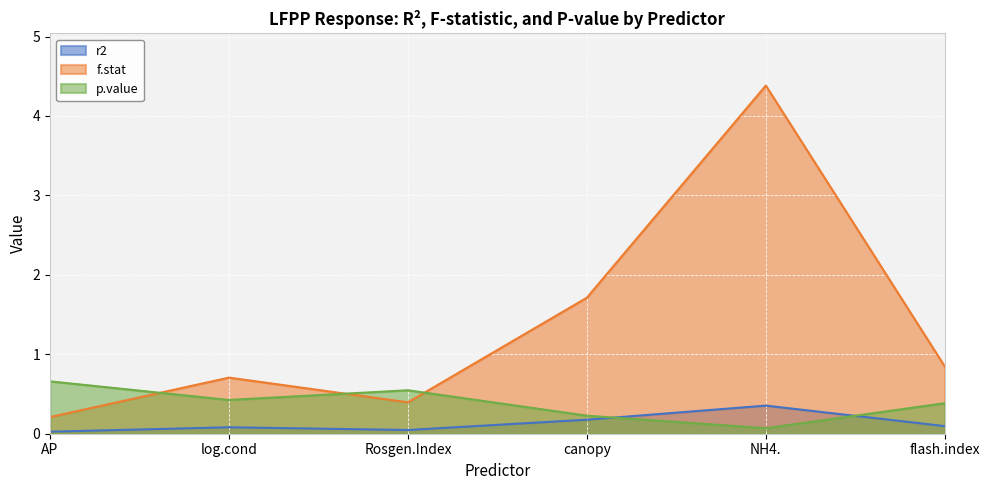

What is the approximate value of p.value at log.cond?

0.4